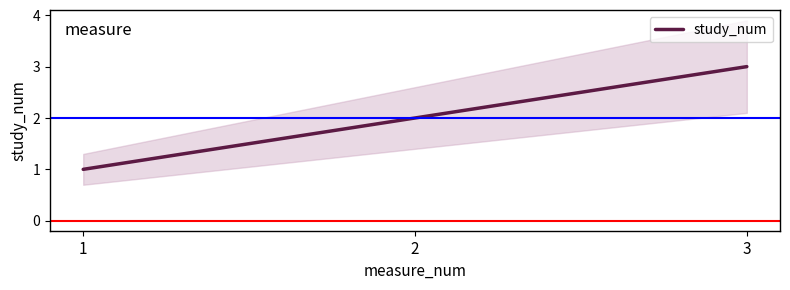

What is the ratio of the value at 3 to the value at 2?

1.5